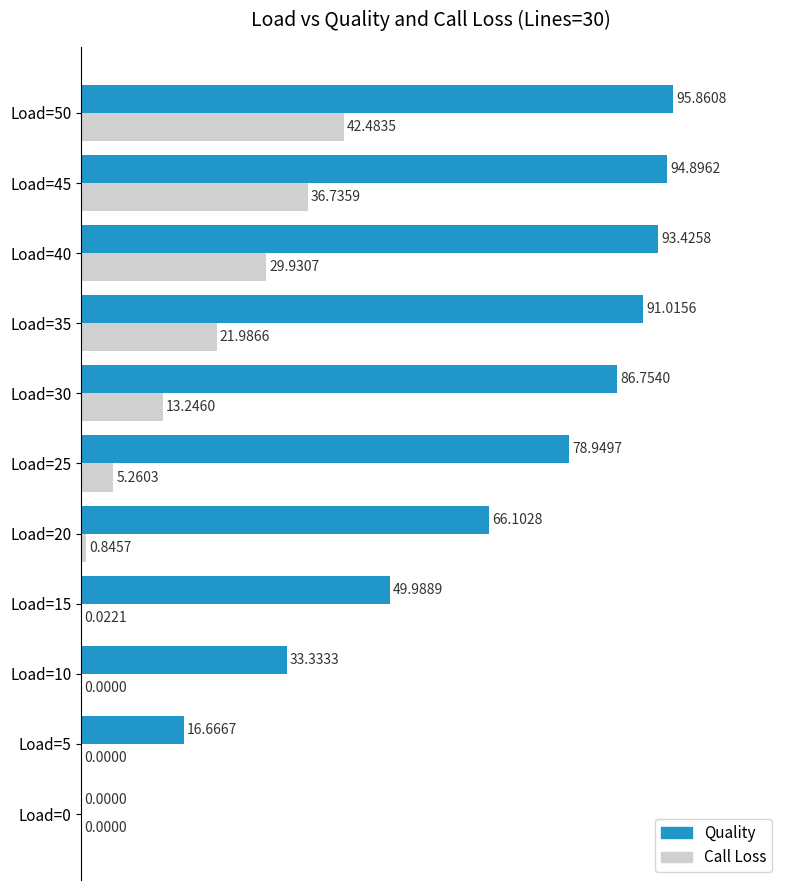

What is the sum of all Call Loss values?

150.5